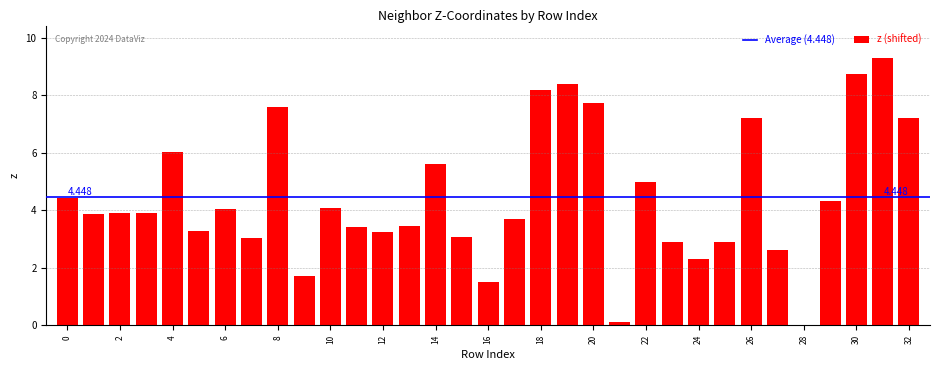

How many data points does each series have?

33